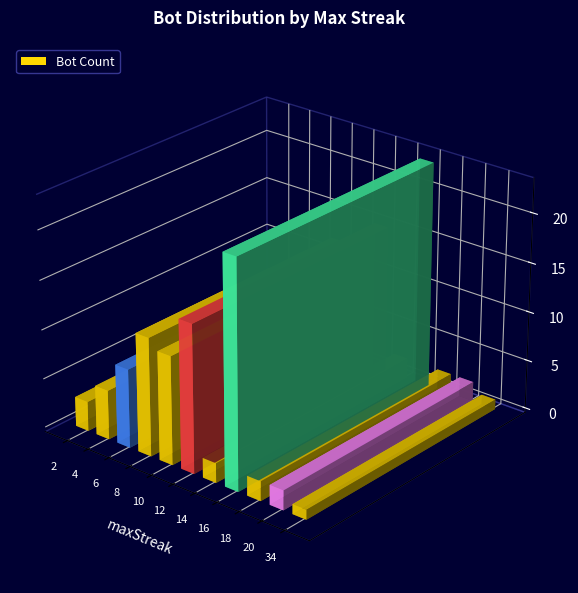

Are the bars horizontal?

No